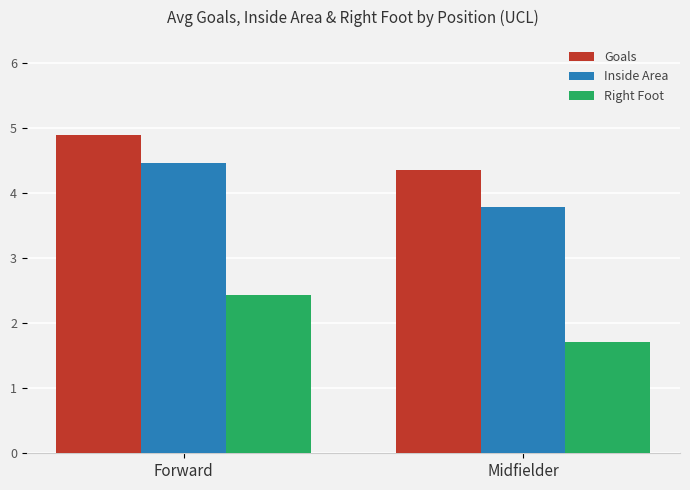

Reading left to right, what are all the values shown in this chart?

Goals: Forward=4.9	Midfielder=4.4
Inside Area: Forward=4.5	Midfielder=3.8
Right Foot: Forward=2.4	Midfielder=1.7